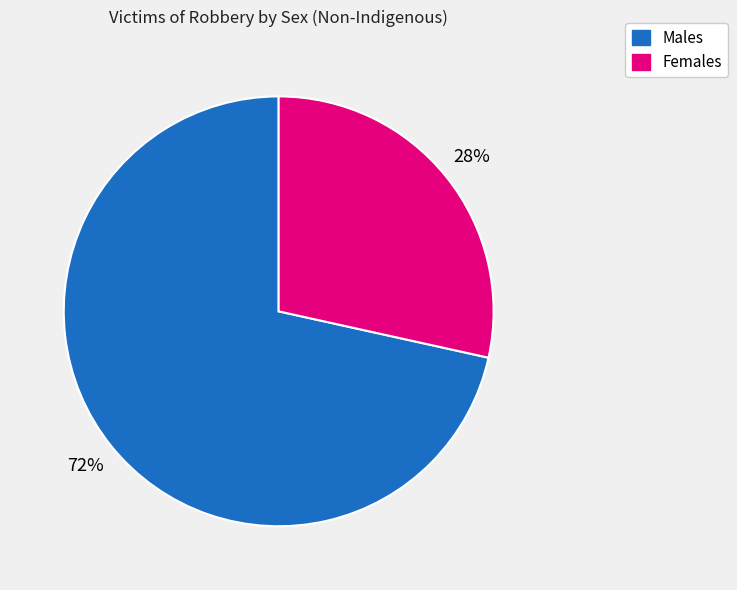

Approximately how many times larger is the value at Females compared to Males?

0.4